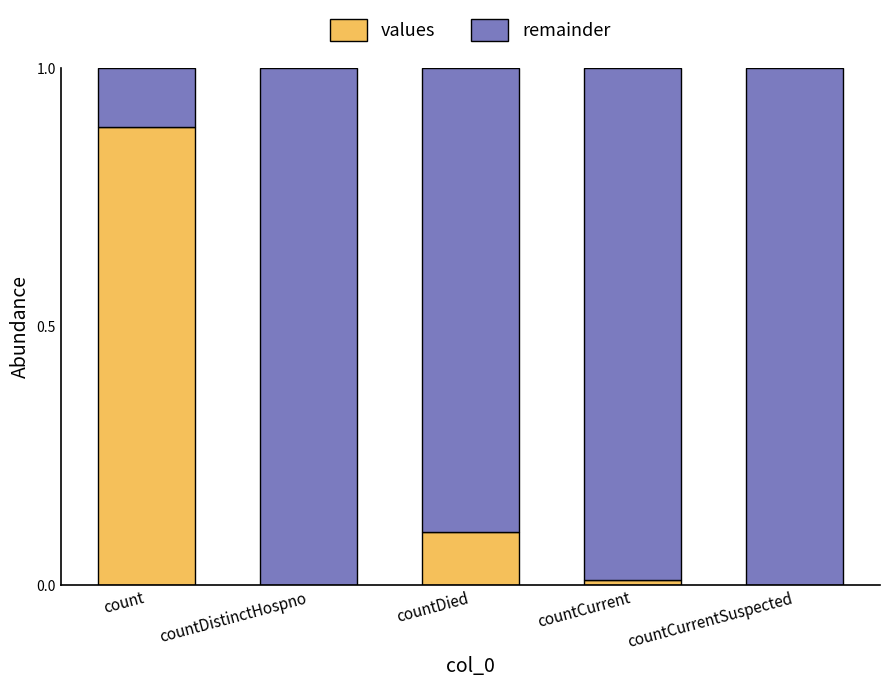

The values series shows 0.4 at count. True or false?

False